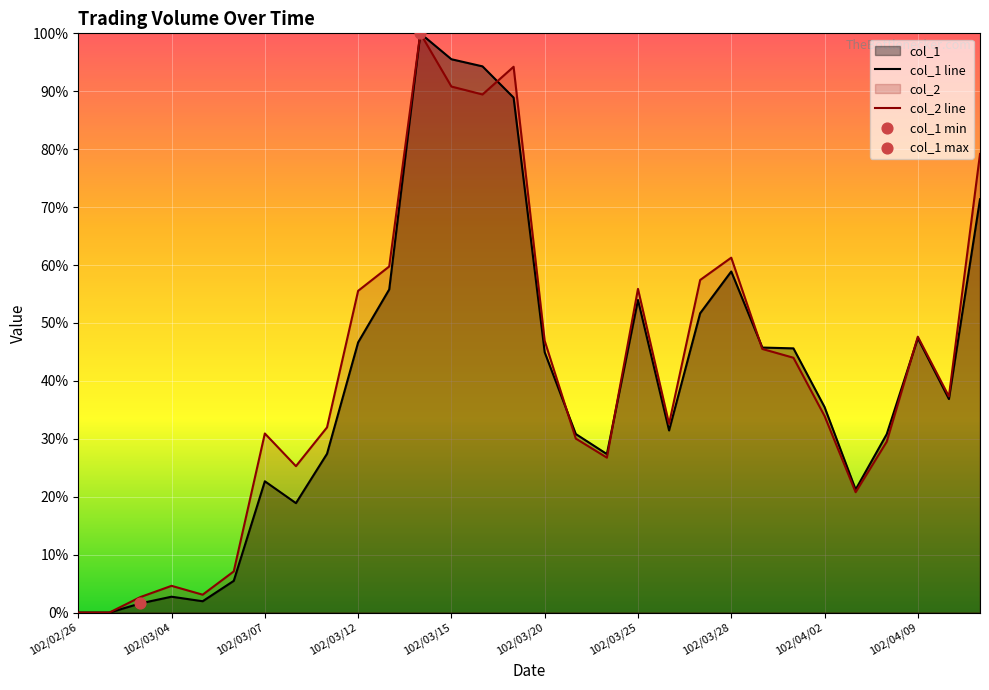

At which category is the sum across all series the highest?

102/03/14